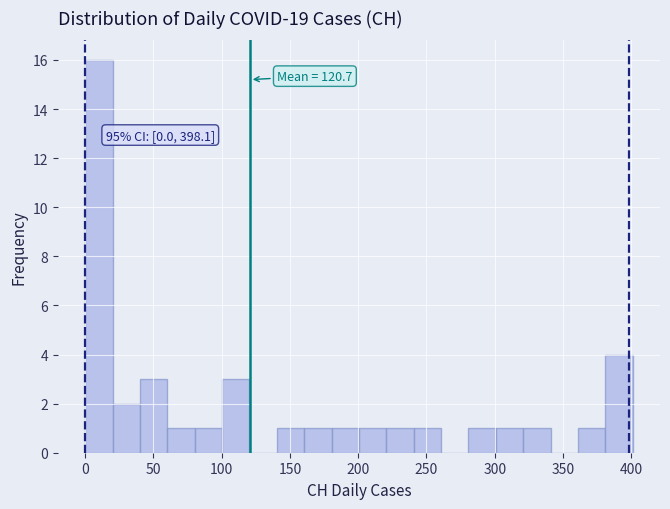

Over which range of the x-axis is the bar tallest?

0 to 20